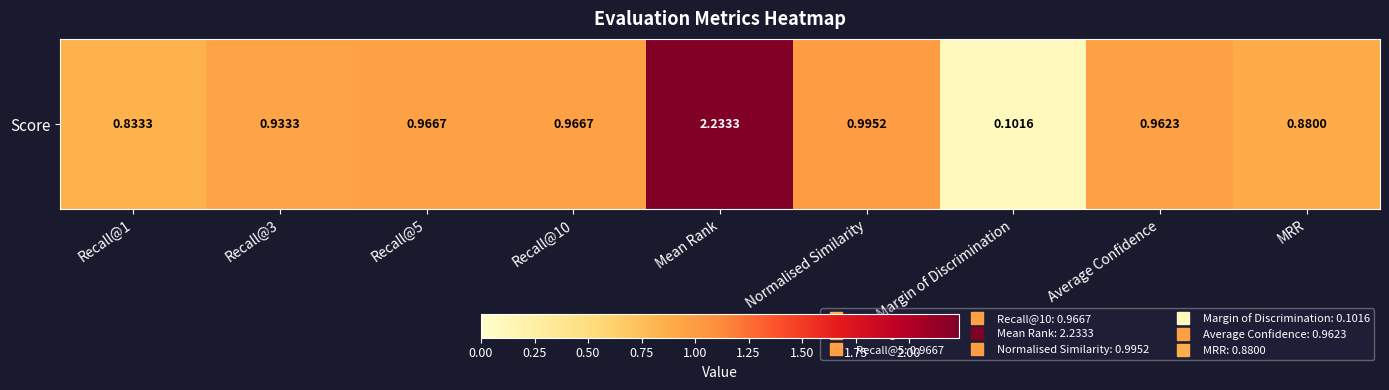

Reading left to right, extract all data points from this chart.

0.8	0.9	1.0	1.0	2.2	1.0	0.1	1.0	0.9